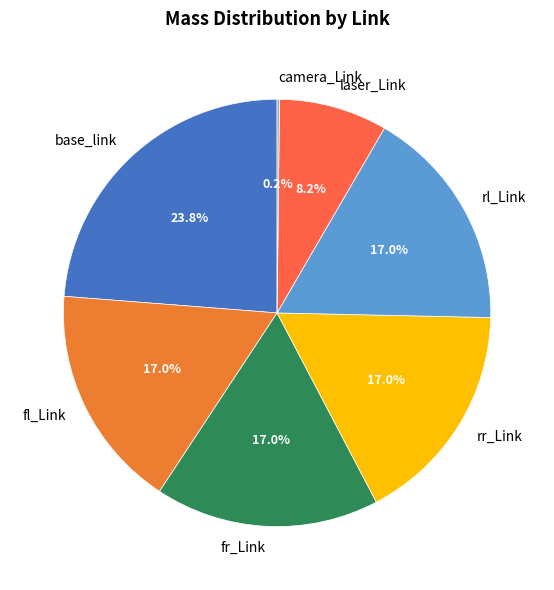

To the nearest percent, what percentage of the pie is fr_Link?

17%